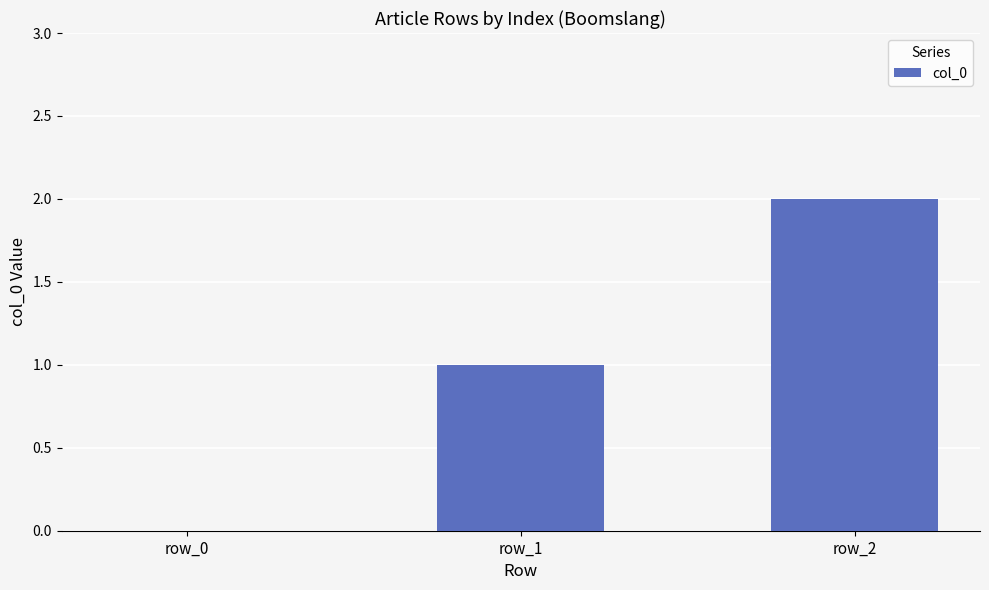

What is the greatest value displayed?

2